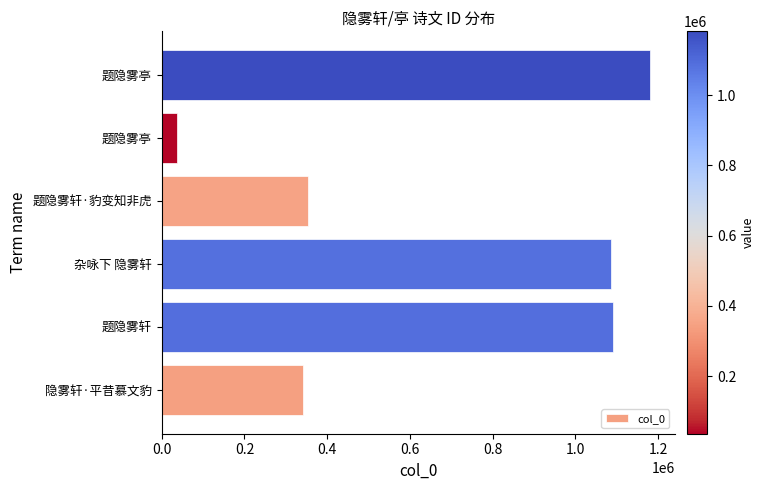

At which label is the value closest to 608981?

题隐雾轩·豹变知非虎